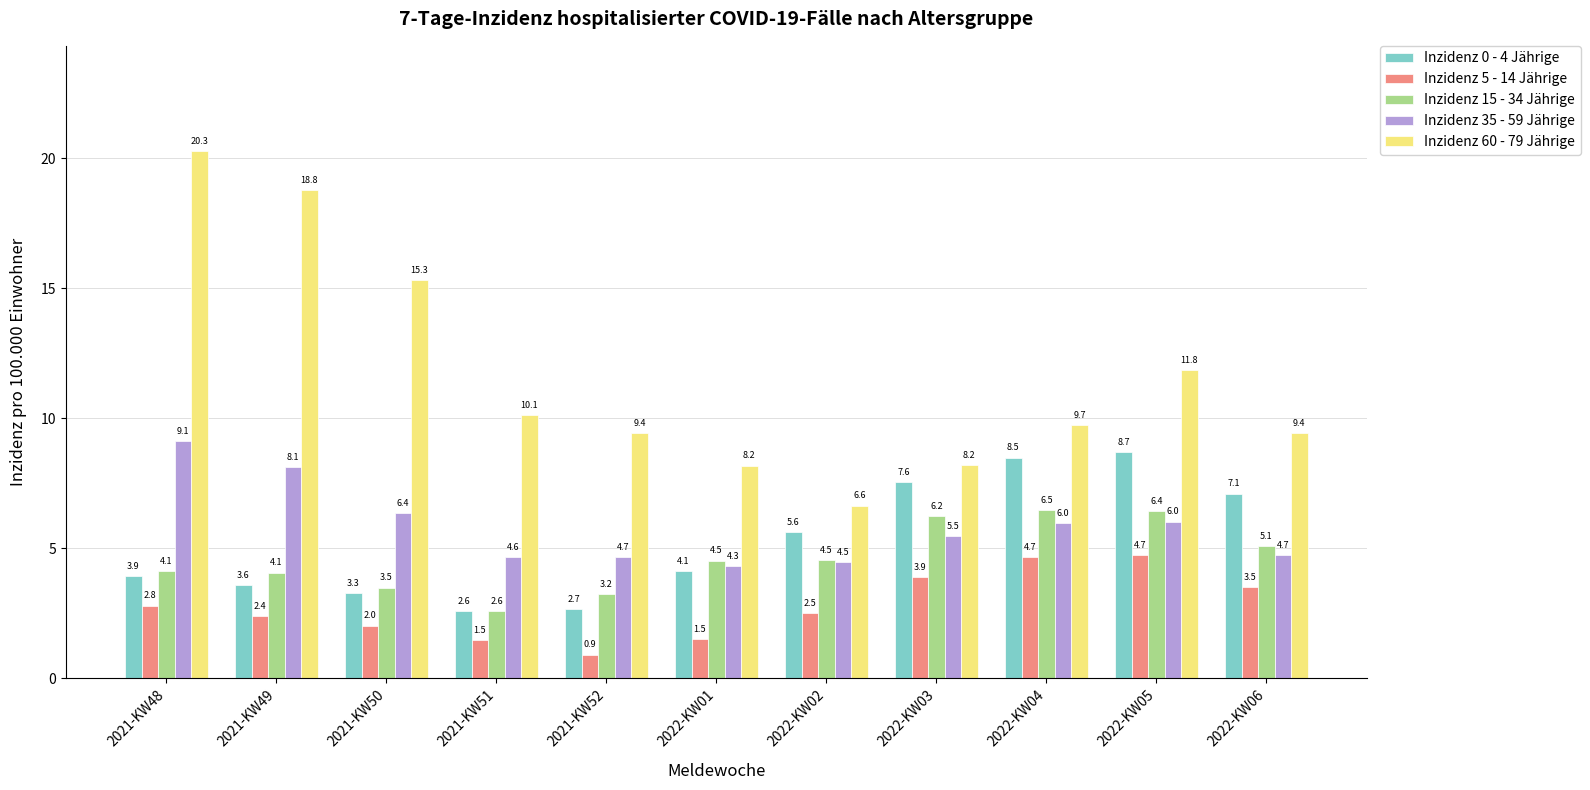

Which series has the largest range (max minus min)?

Inzidenz 60 - 79 Jährige